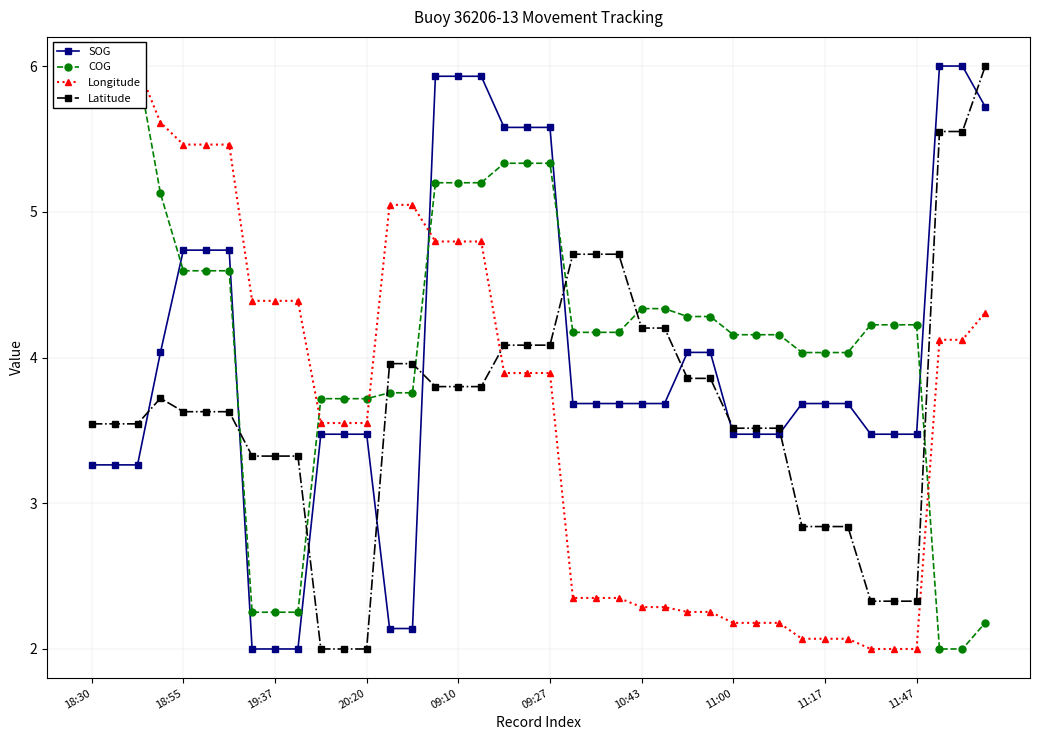

Where do Latitude and Longitude first cross each other?

17 and 18